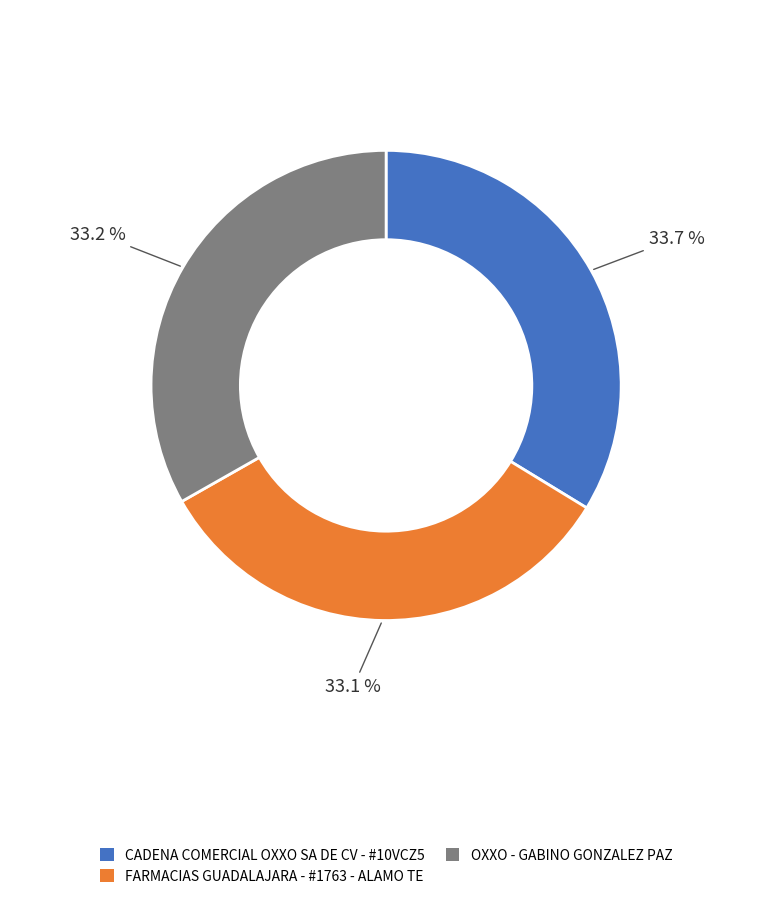

To the nearest percent, what is the difference between the largest and smallest slice percentages?

1%